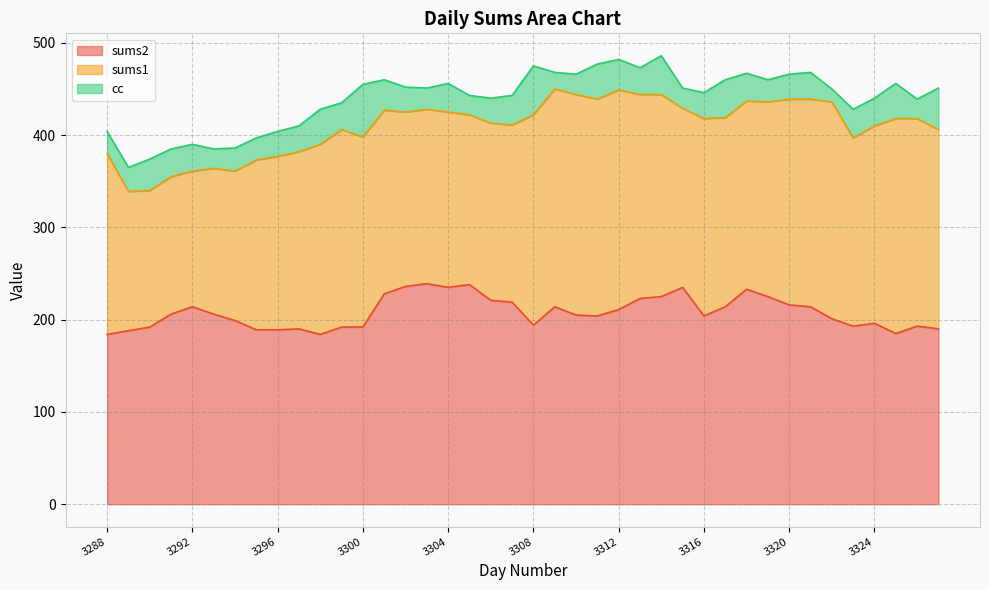

In sums1, how many points are higher than both neighbors (excluding endpoints)?

8